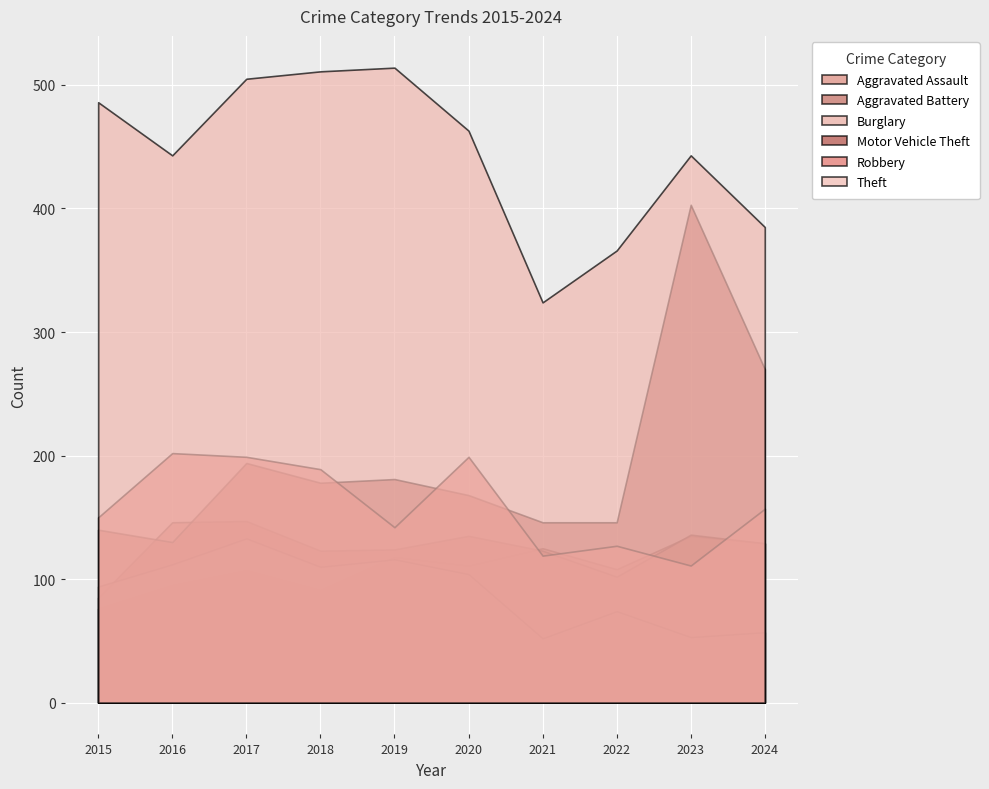

Rank the categories by Robbery value from highest to lowest.

2016, 2017, 2020, 2018, 2024, 2015, 2019, 2022, 2021, 2023